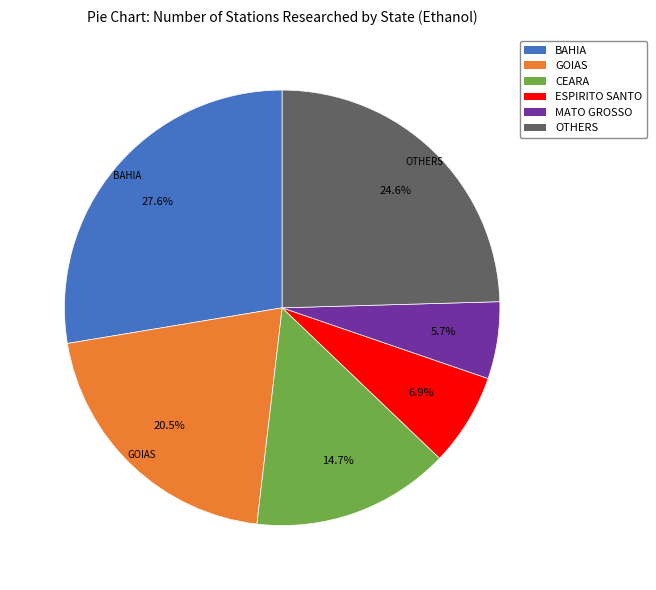

Which category has the smallest portion of the pie?

MATO GROSSO